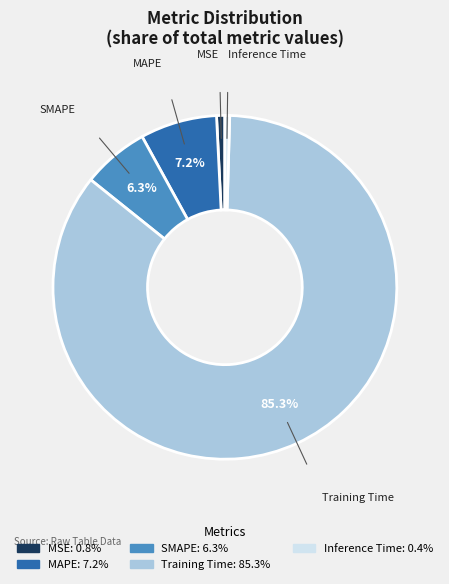

To the nearest percent, what portion does SMAPE represent?

6%